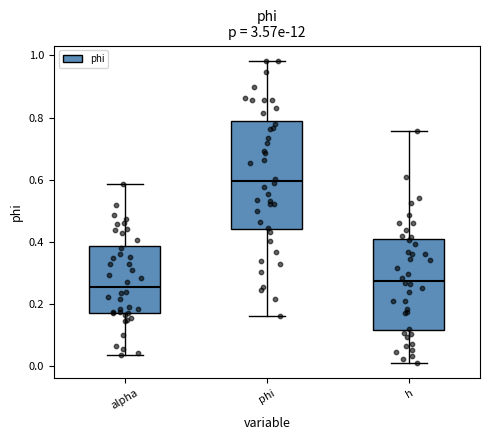

Reading left to right, read every box against the y-axis: the position of its median line, the range the box covers, and the ends of its whiskers. The values are not printed on the chart, so give them approximately, as read against the axis.

alpha: median 0.26, box 0.18 to 0.38, whiskers 0.04 to 0.58
phi: median 0.60, box 0.44 to 0.78, whiskers 0.16 to 0.98
h: median 0.28, box 0.12 to 0.40, whiskers 0.02 to 0.76